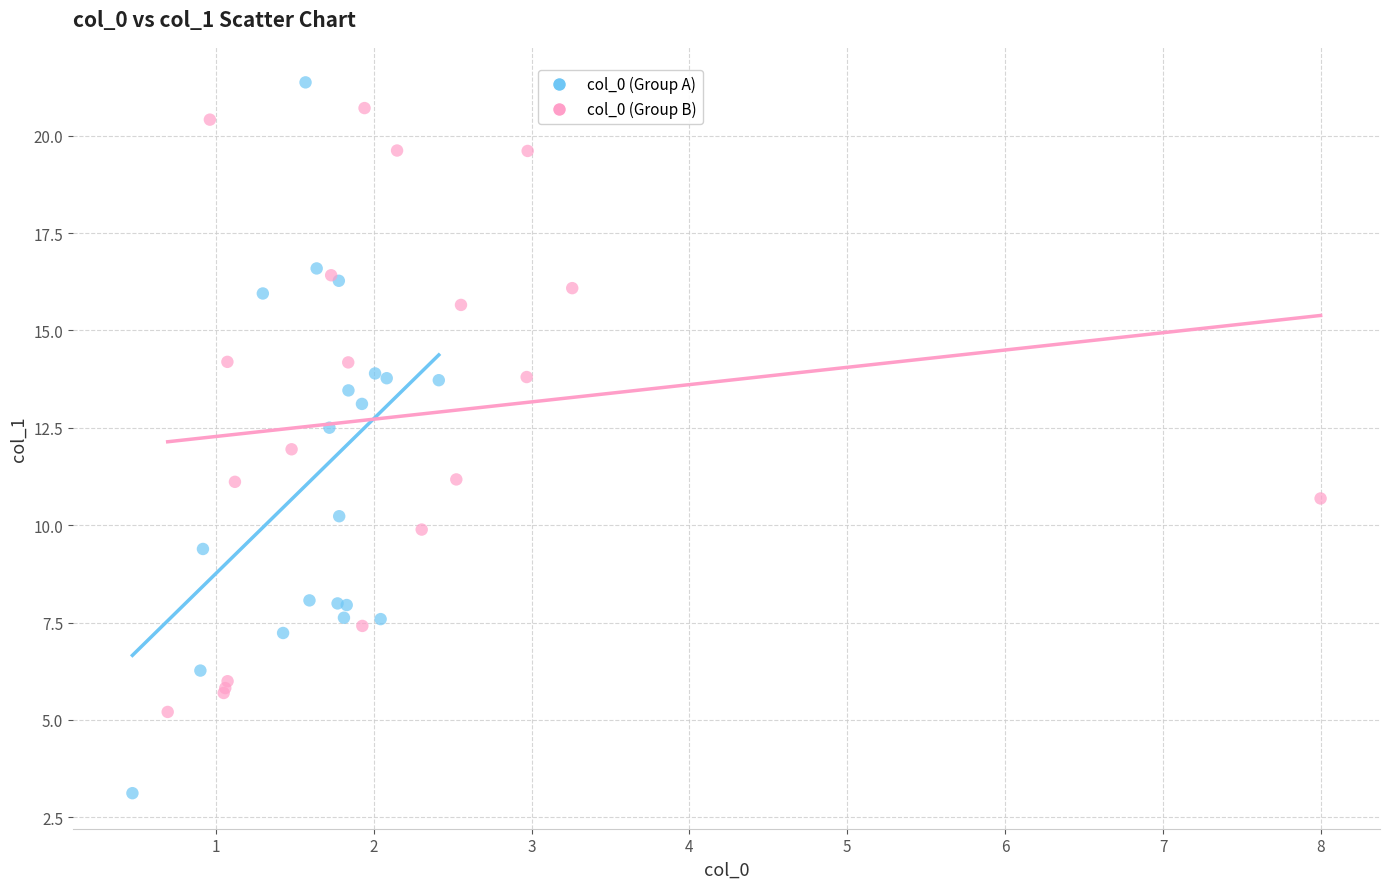

Which series contains the highest Y value?

col_0 (Group A)